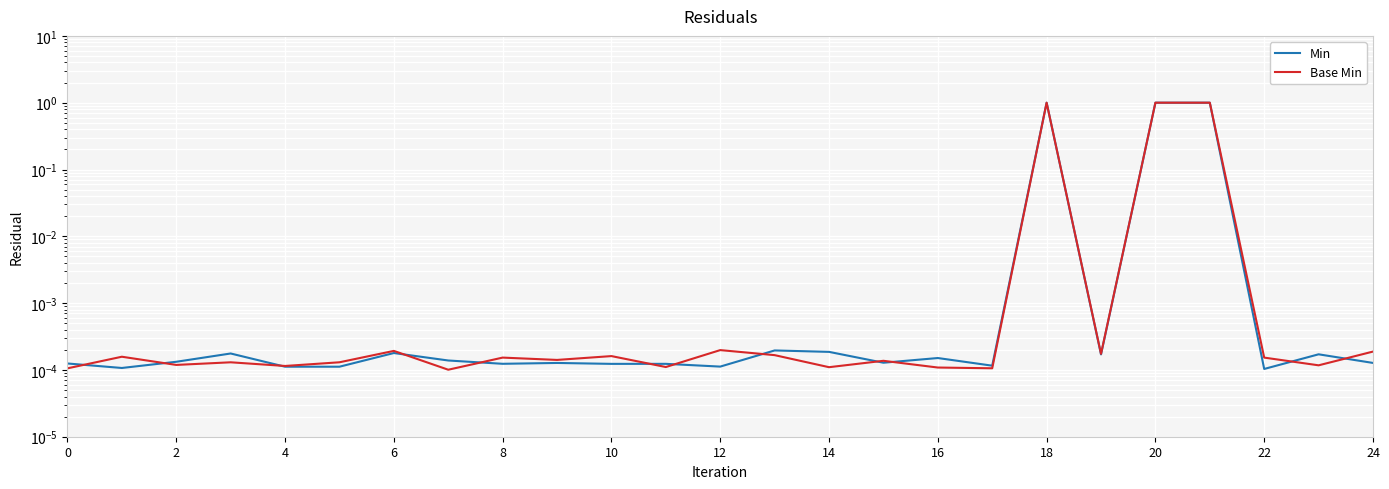

Count the number of data series in this chart.

2